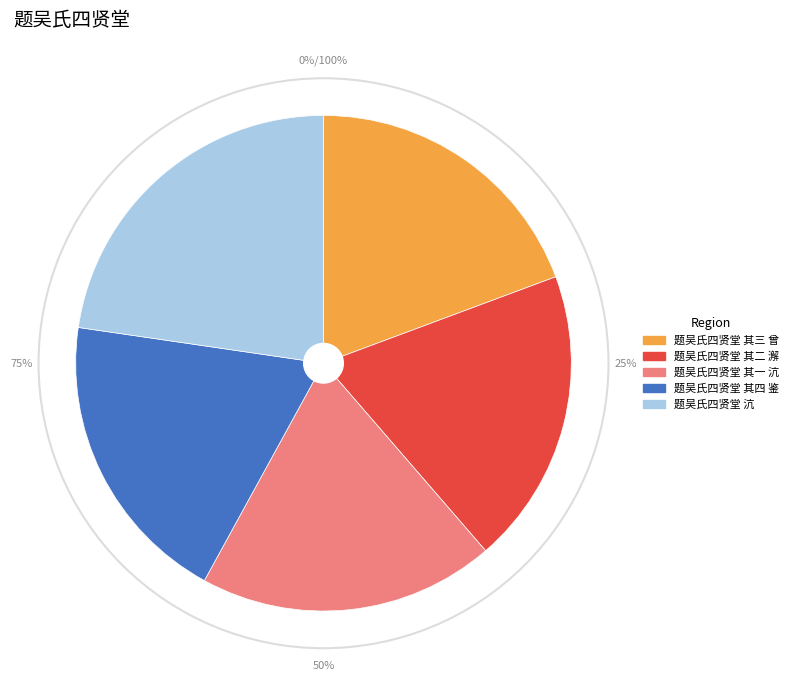

What percentage do 题吴氏四贤堂 其四 鉴 and 题吴氏四贤堂 沆 together represent?

42.0%